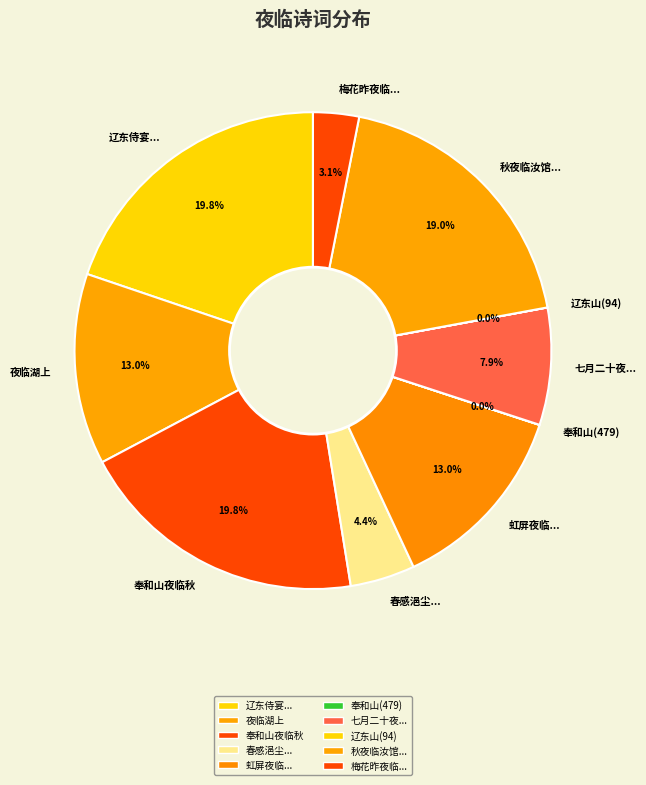

Approximately how many times larger is the value at 虹屏夜临... compared to 辽东侍宴...?

0.7